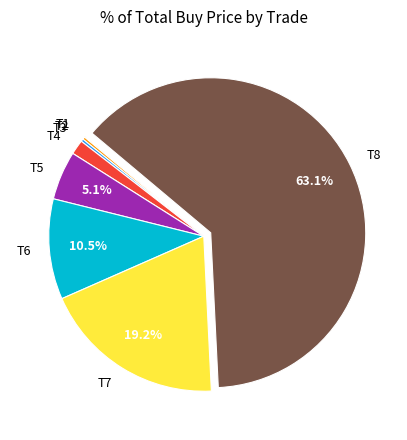

What percentage is NOT represented by T5?

94.9%